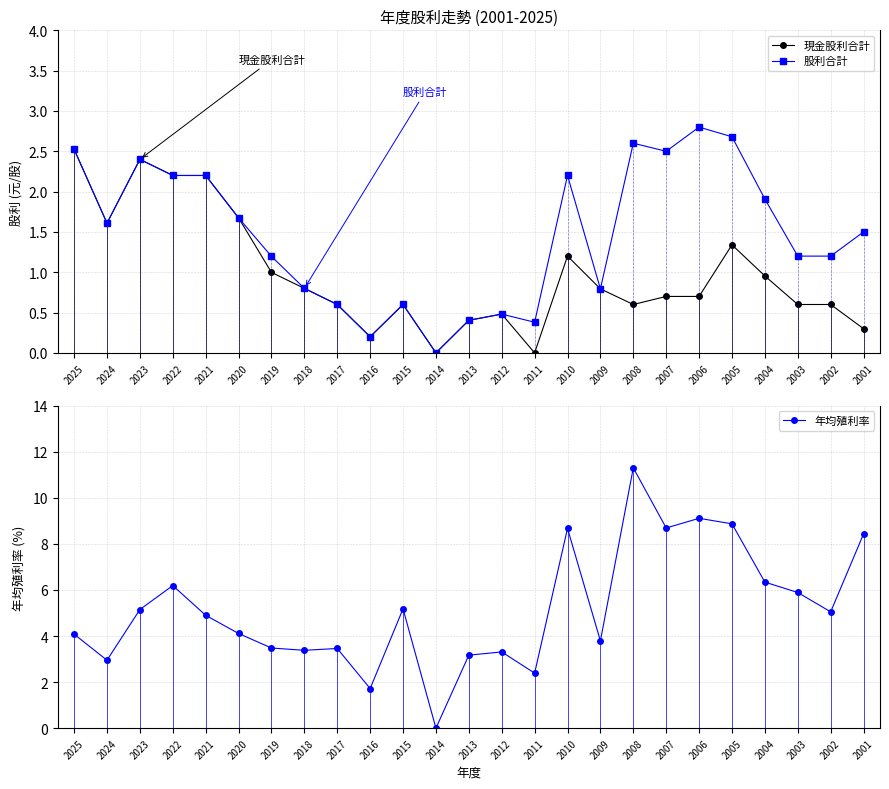

At how many categories does at least one series exceed 10?

1